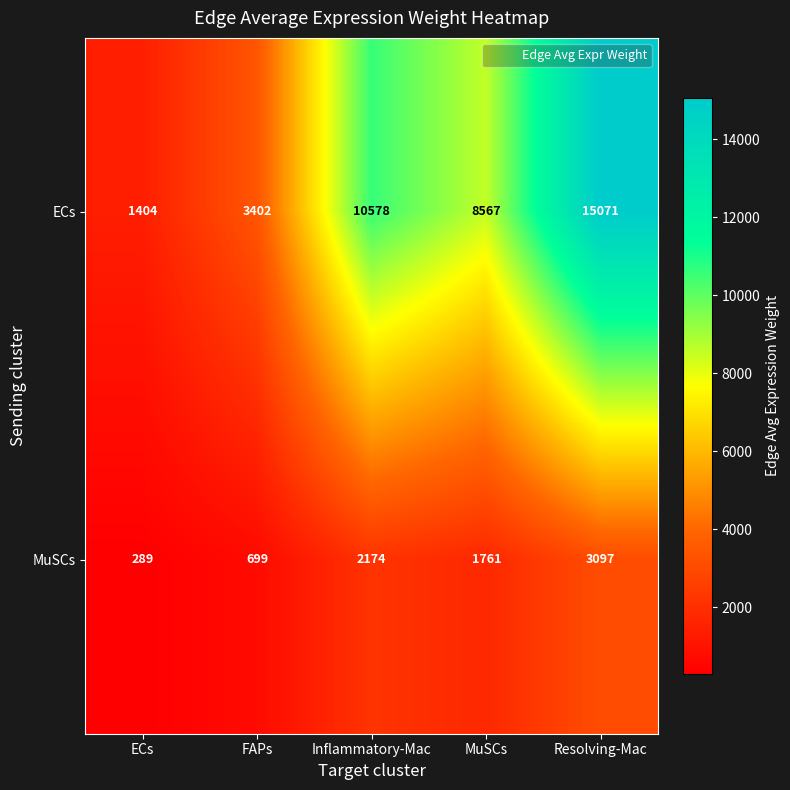

Count the number of data series in this chart.

2